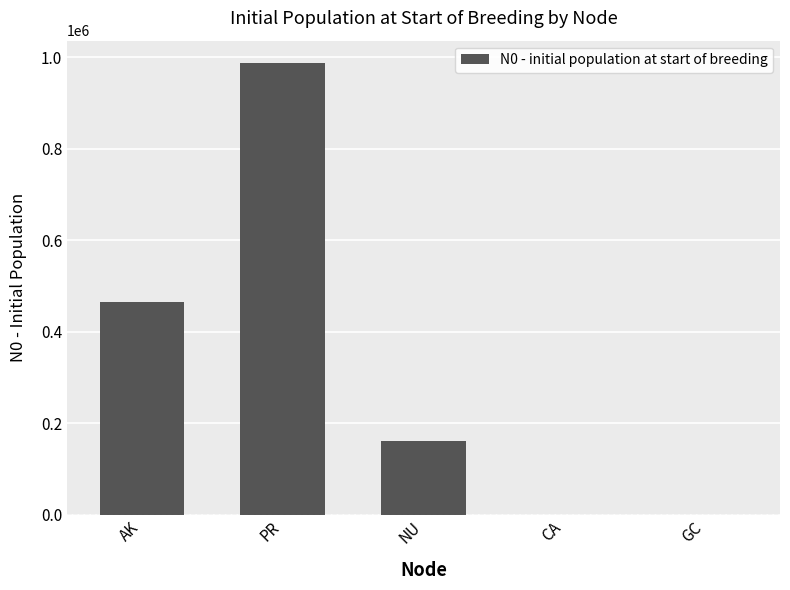

What is the sum of all values?

1612500